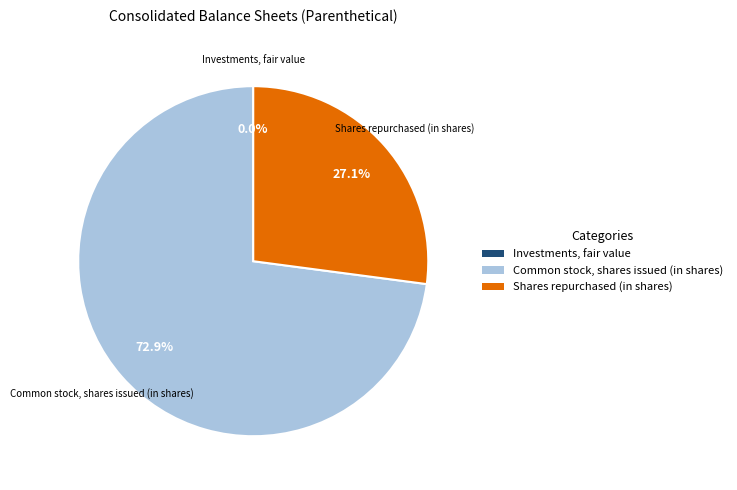

What is the ratio of the value at Common stock, shares issued (in shares) to the value at Shares repurchased (in shares)?

2.7